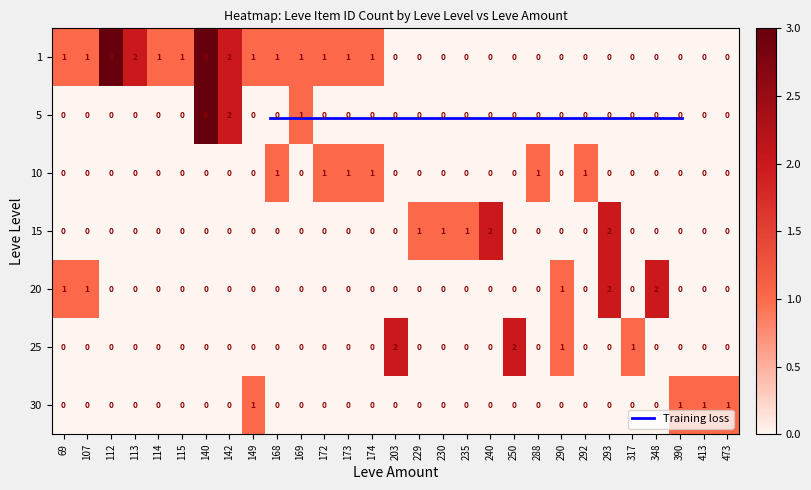

What is the maximum value shown in the chart?

3